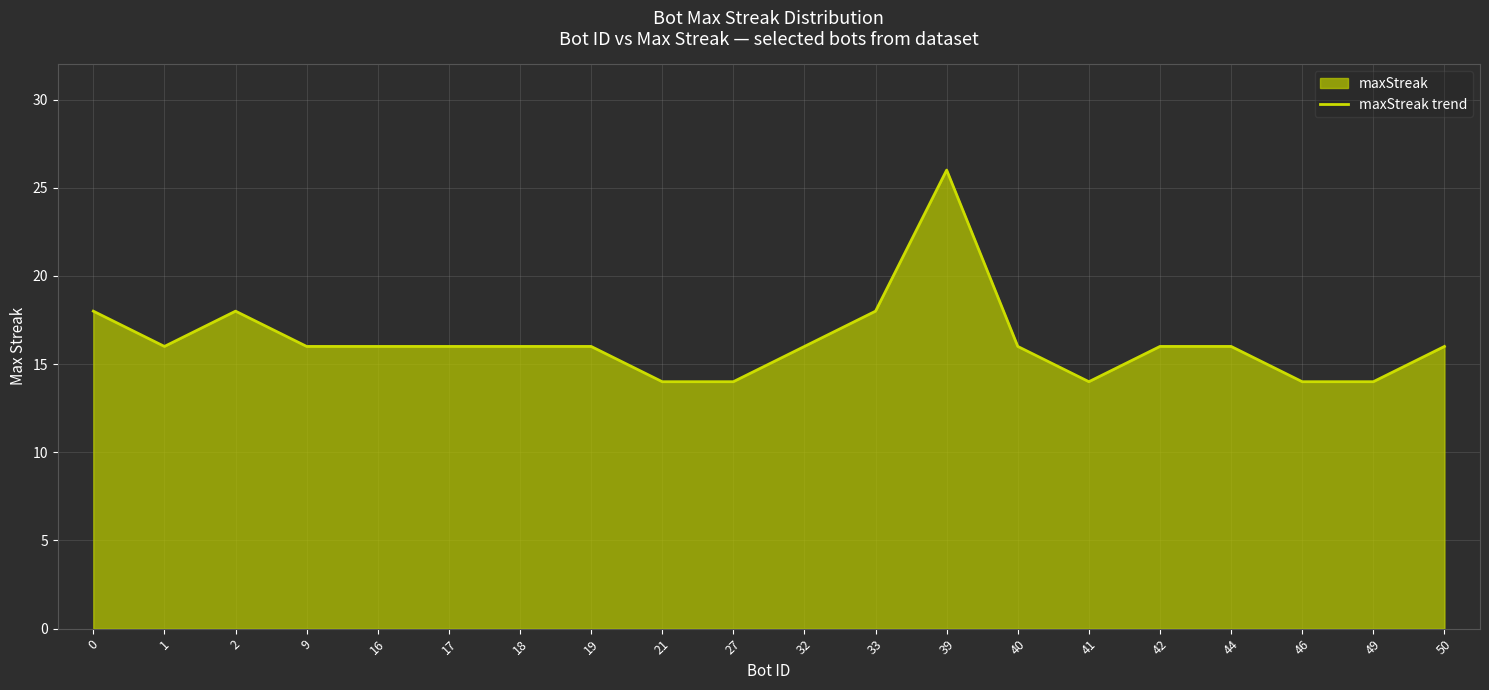

How many interior local peaks (higher than both neighbors) does the data have?

2